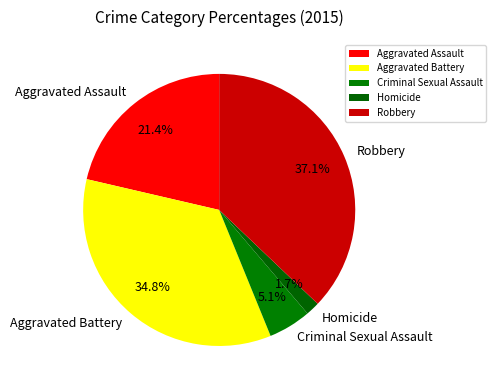

To the nearest percent, what percentage of the pie is Aggravated Battery?

35%